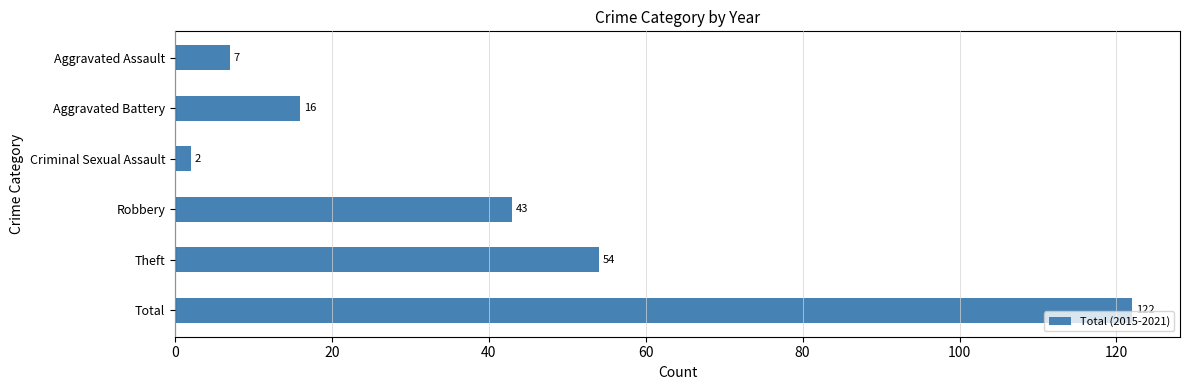

What is the minimum value shown in the chart?

2